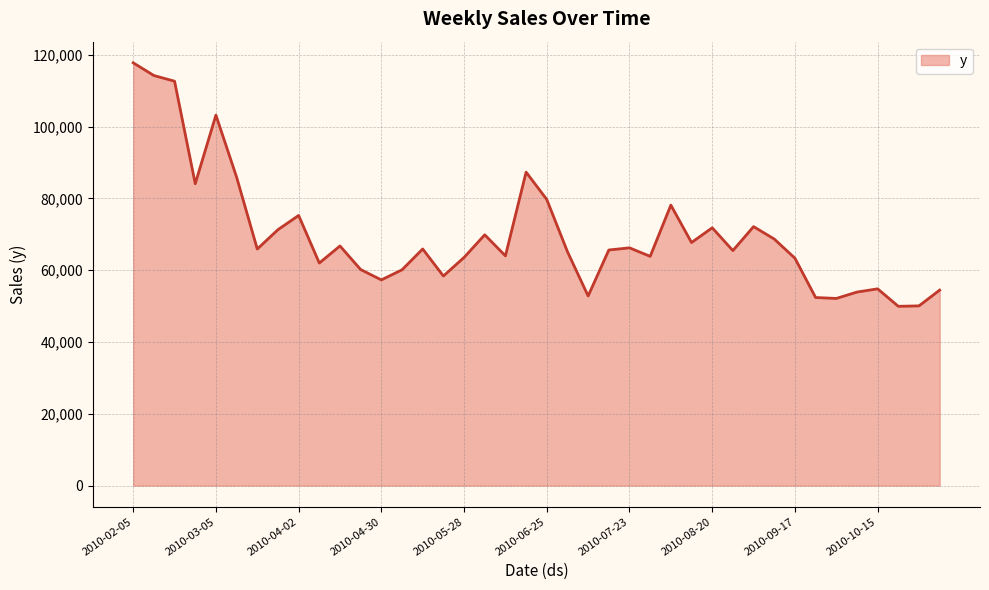

What is the greatest value displayed?

117802.4